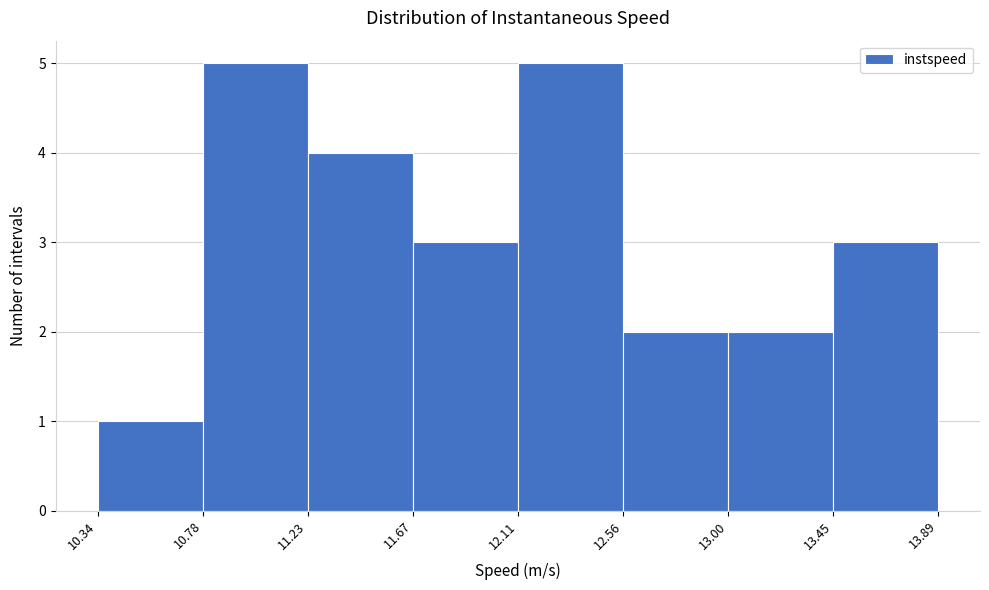

Reading left to right, transcribe this chart: for each bar, give the range it covers on the x-axis and its height. The values are not printed on the chart, so give them approximately, as read against the axis.

10.34 to 10.78: 1
10.78 to 11.23: 5
11.23 to 11.67: 4
11.67 to 12.11: 3
12.11 to 12.56: 5
12.56 to 13.00: 2
13.00 to 13.45: 2
13.45 to 13.89: 3